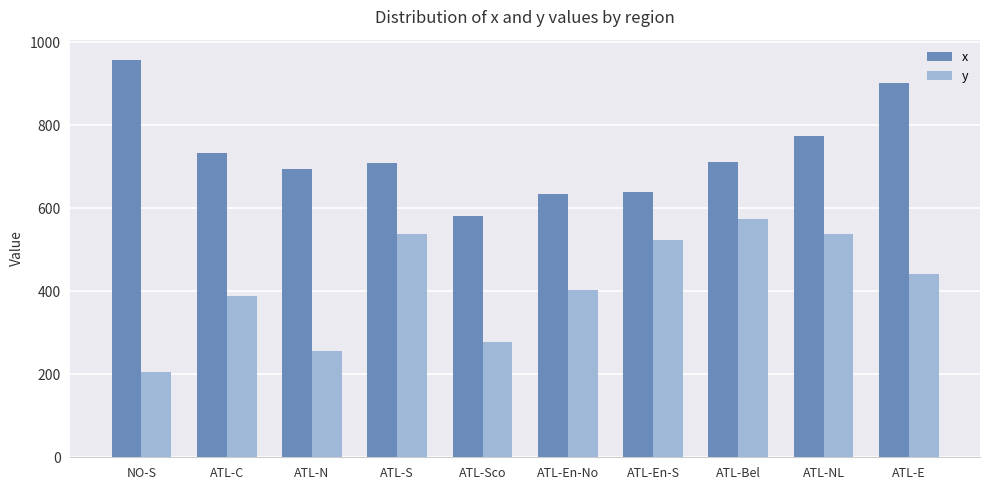

Which category has the lowest value in the x series?

ATL-Sco